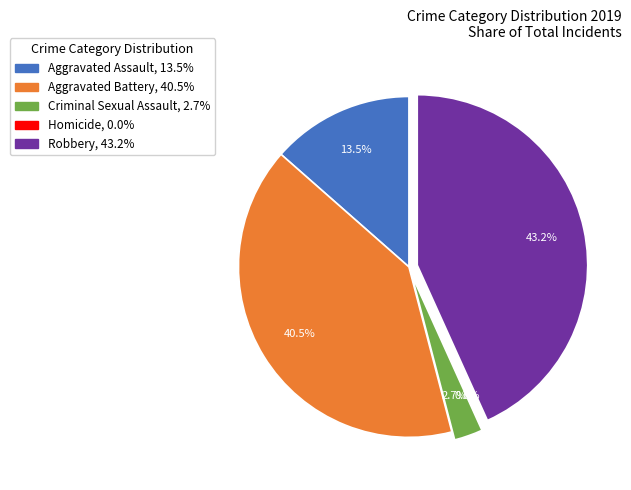

What is the smallest slice in the pie chart?

Homicide